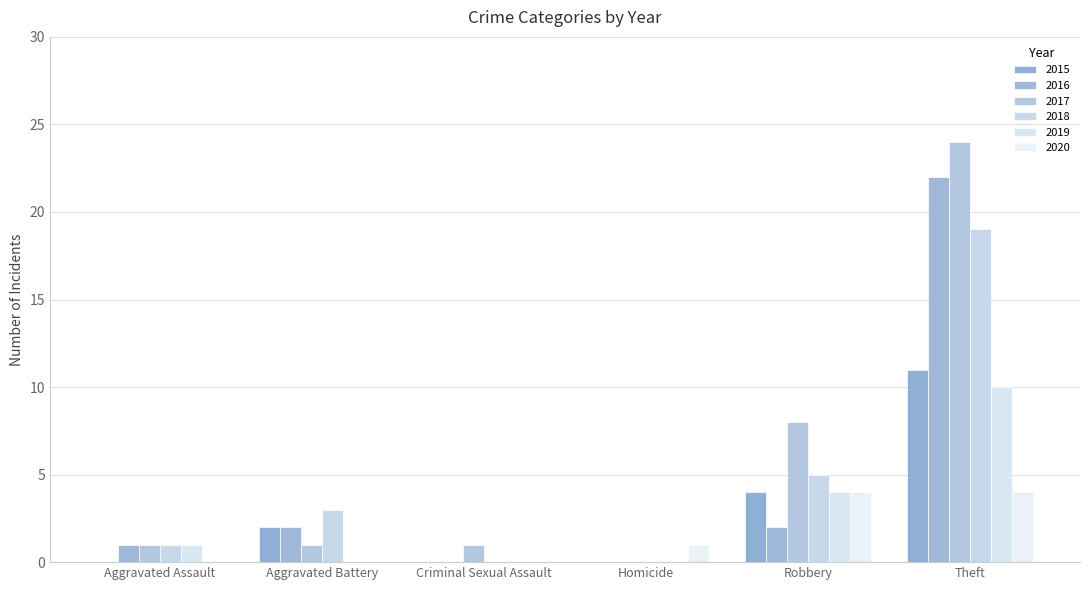

The 2019 series shows 10 at Theft. True or false?

True